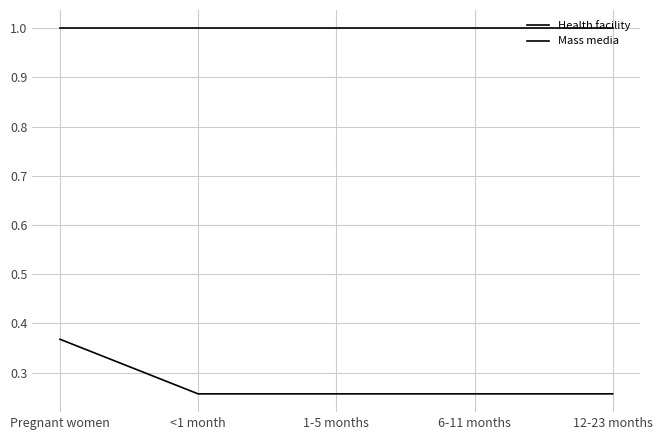

Does the chart have visible grid lines?

Yes